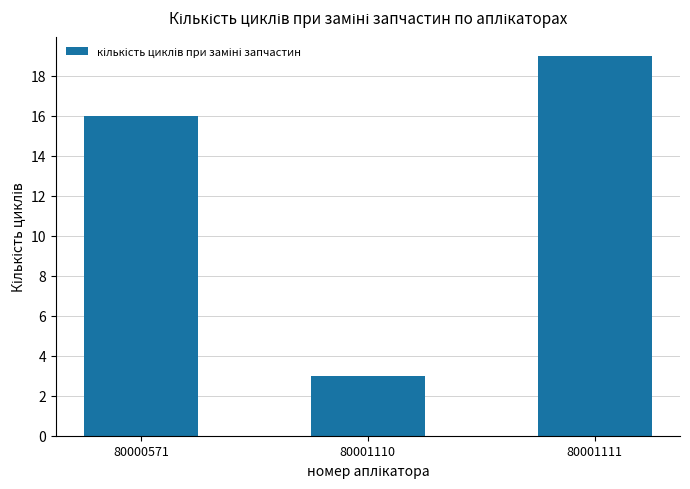

Reading left to right, extract all data points from this chart.

16	3	19